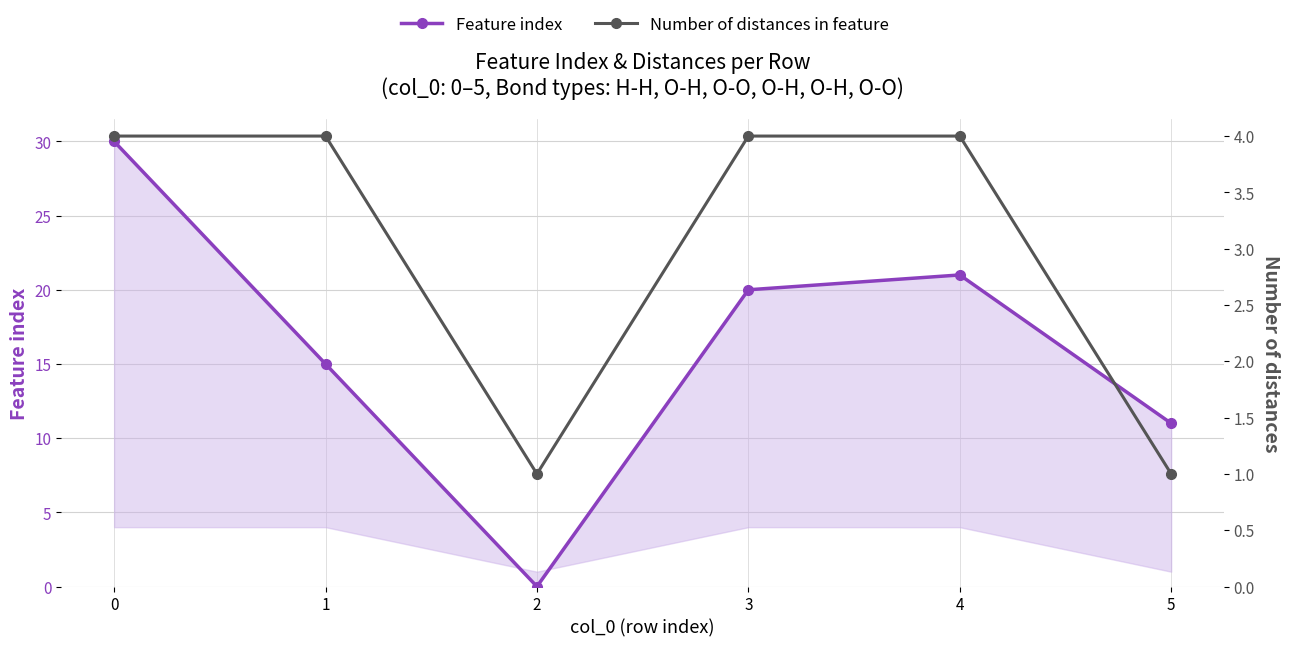

True or false: Number of distances in feature has a value of 4 at 1.

True